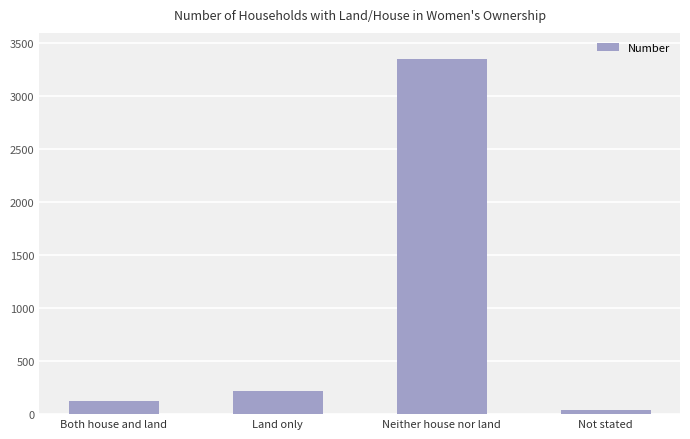

How many bars are there in total?

4